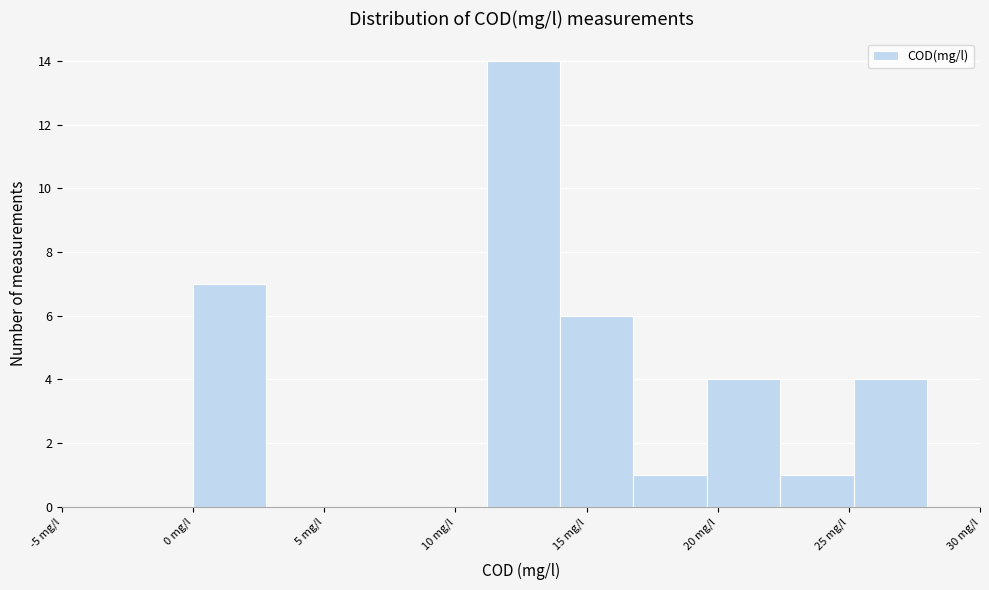

Reading left to right, list every bar in this chart as the range it spans on the x-axis followed by its height. Neither the bar edges nor the heights are printed on the chart, so give them approximately, as read against the axes.

0.0 to 3.0: 7
3.0 to 5.5: 0
5.5 to 8.5: 0
8.5 to 11.0: 0
11.0 to 14.0: 14
14.0 to 17.0: 6
17.0 to 19.5: 1
19.5 to 22.5: 4
22.5 to 25.0: 1
25.0 to 28.0: 4